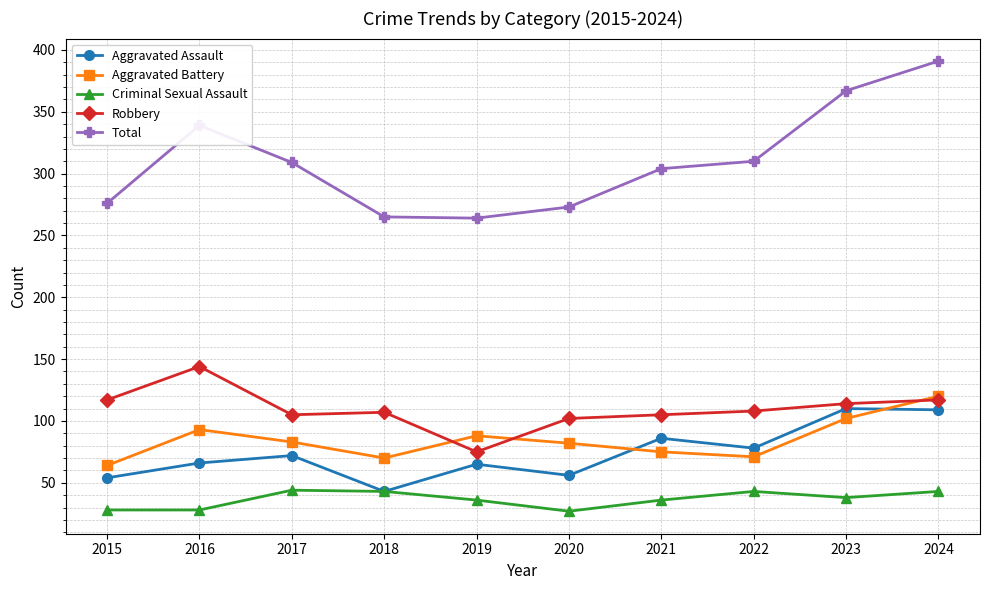

Read the Robbery value at 2022.

108